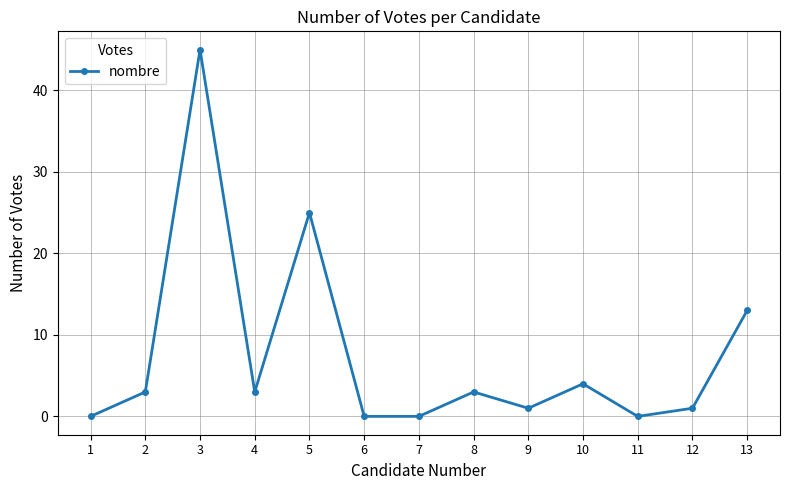

What is the sum of all values?

98